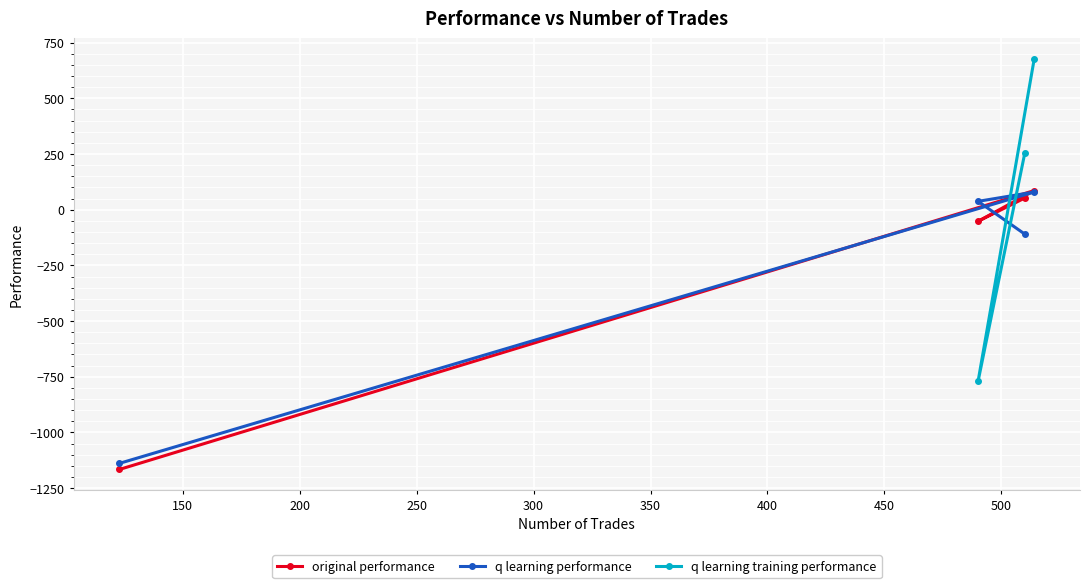

What is the sum of all original performance values?

-1080.0